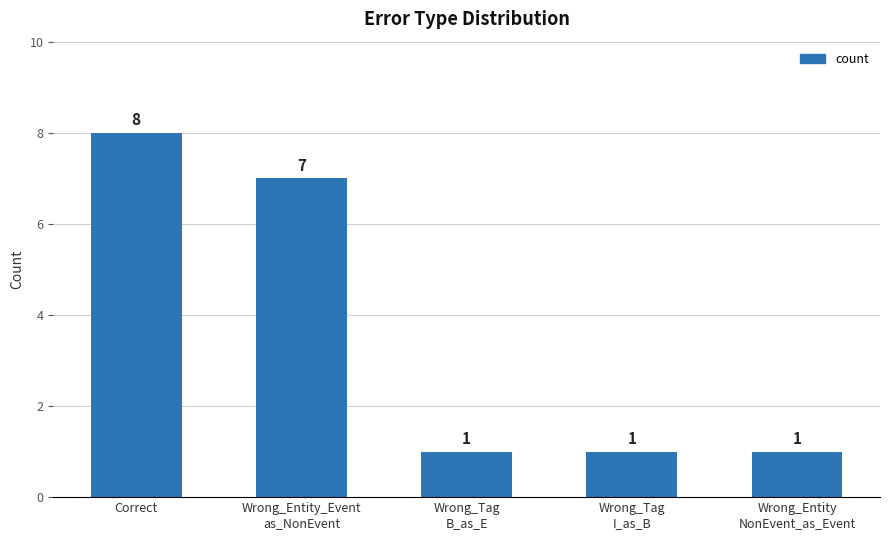

What is the label of the 4th bar from the left?

Wrong_Tag
I_as_B